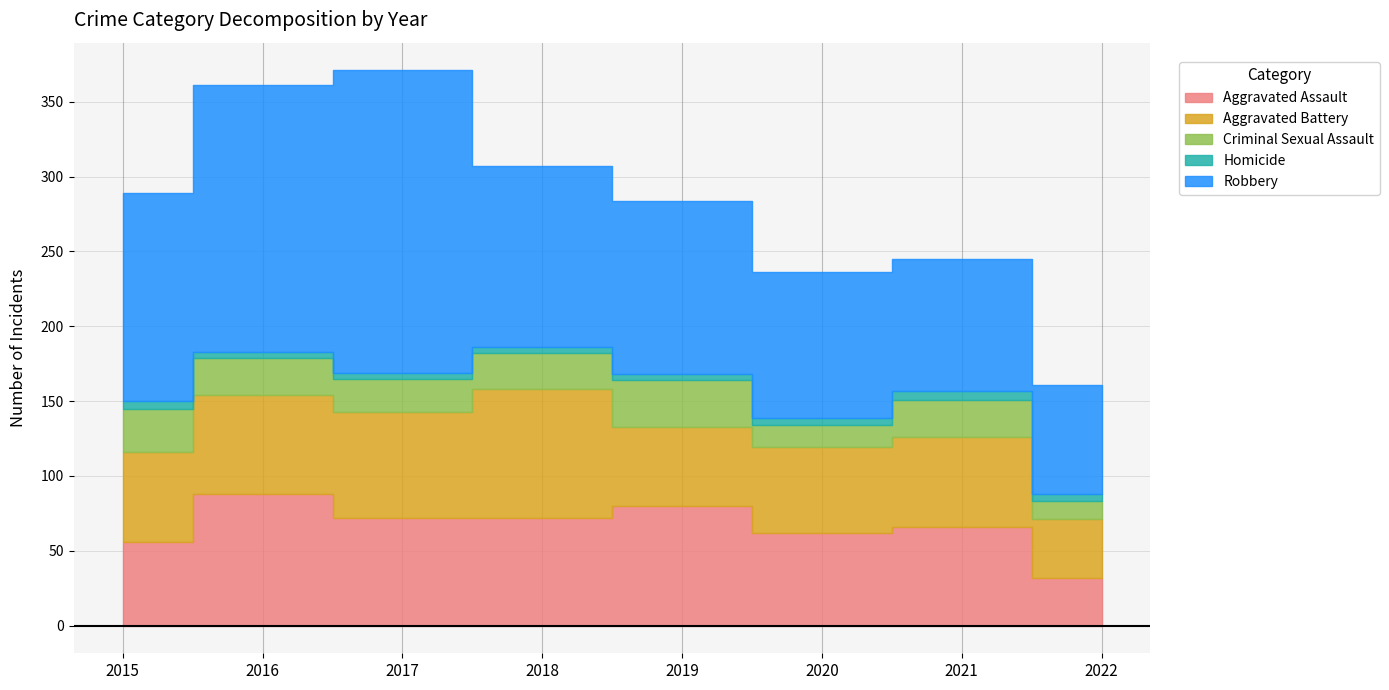

What are all the series names shown in the legend?

Aggravated Assault, Aggravated Battery, Criminal Sexual Assault, Homicide, Robbery